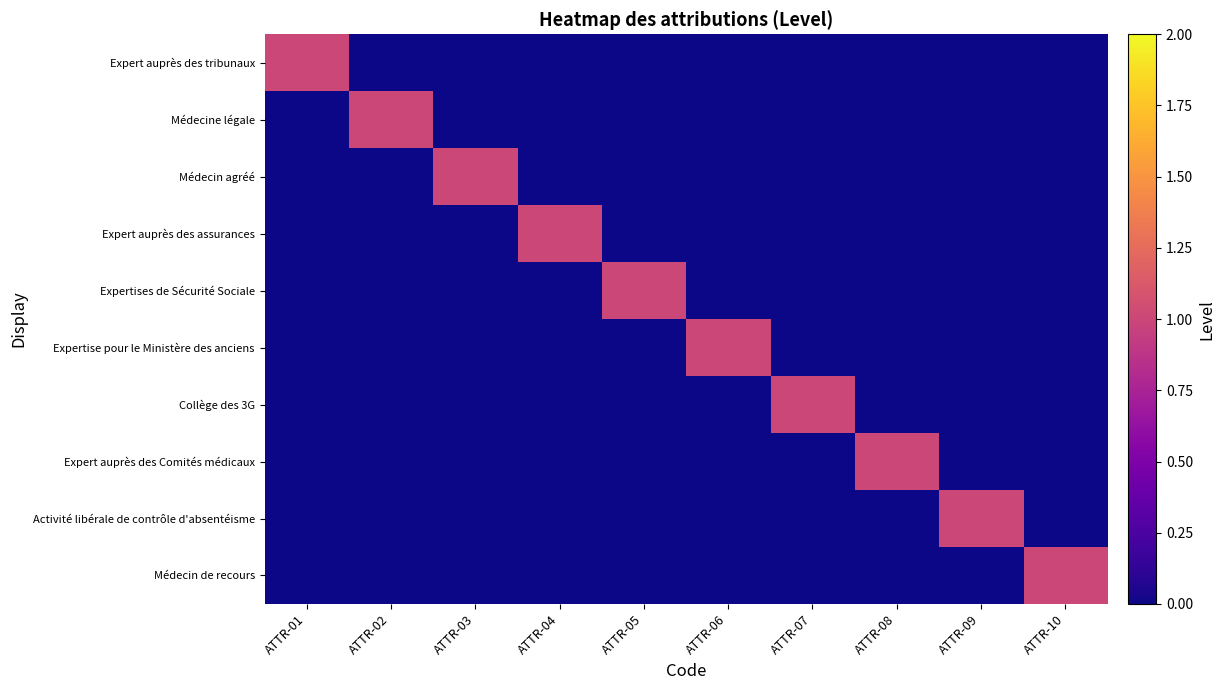

At which category is the sum across all series the highest?

ATTR-01